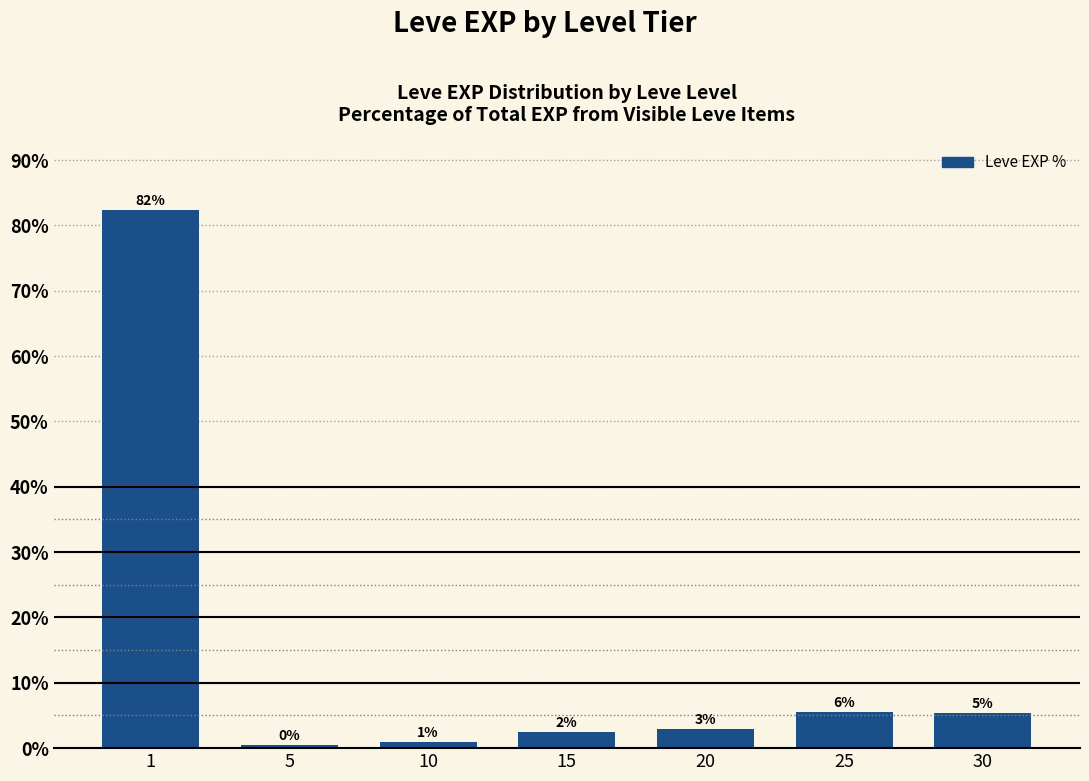

What is the value of the 7th bar from the left?

5.3